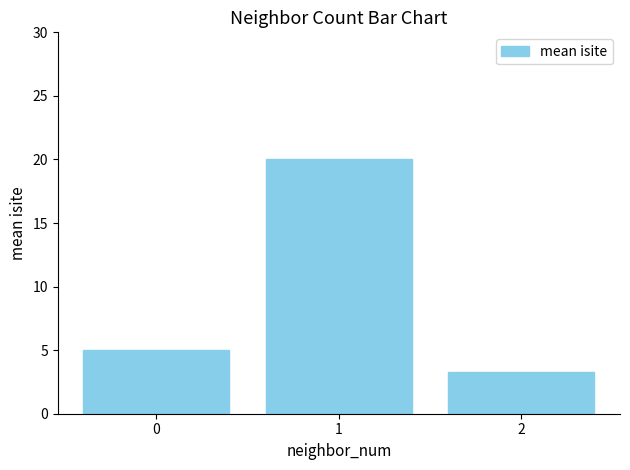

List the labels in order of value, smallest first.

2, 0, 1